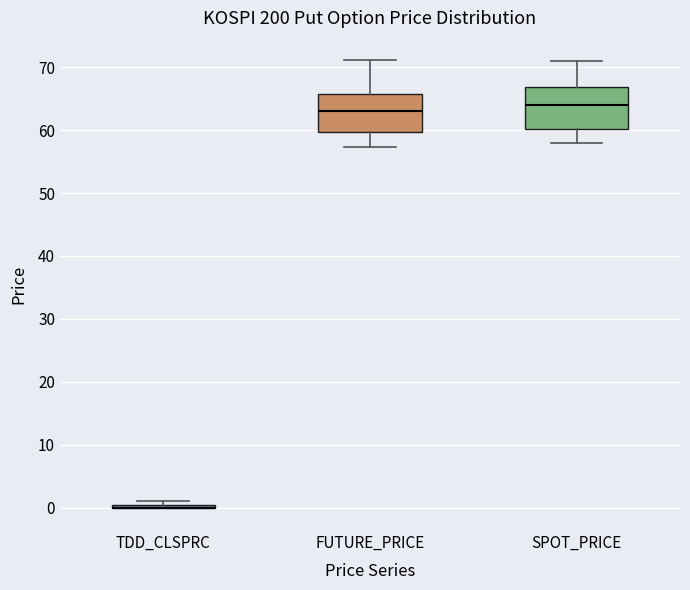

Reading left to right, transcribe this box plot: for each box, give where its median line is, the range the box spans, and where its two whiskers end, as read against the y-axis. The values are not printed on the chart, so give them approximately, as read against the axis.

TDD_CLSPRC: box collapsed to a line at 0, whiskers 0 to 1
FUTURE_PRICE: median 63, box 60 to 66, whiskers 57 to 71
SPOT_PRICE: median 64, box 60 to 67, whiskers 58 to 71